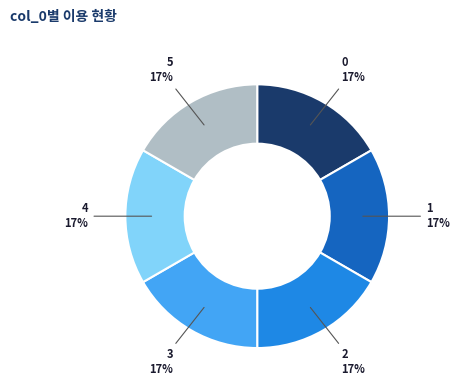

To the nearest percent, what portion does 1 represent?

17%